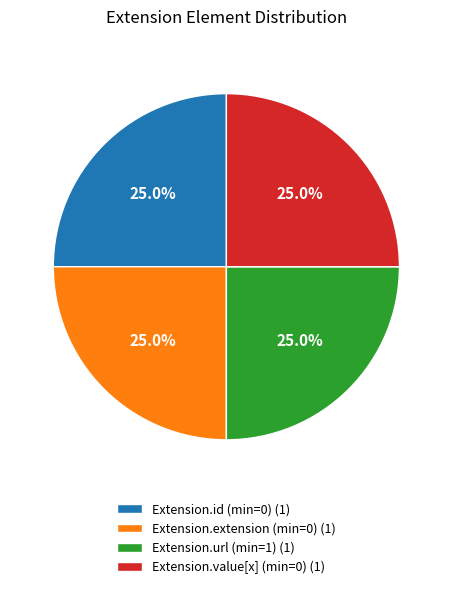

How much of the chart is everything except Extension.value[x]?

75.0%